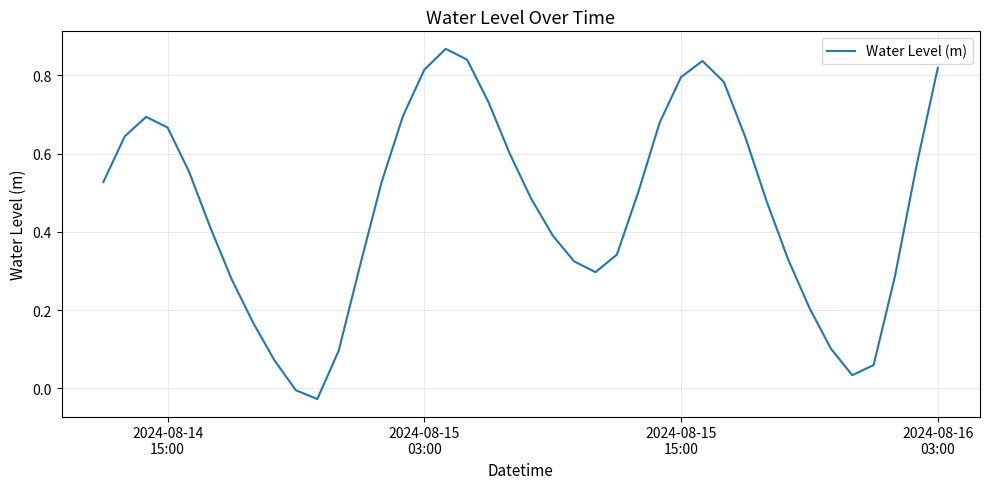

How many interior local valleys (lower than both neighbors) does the data have?

3